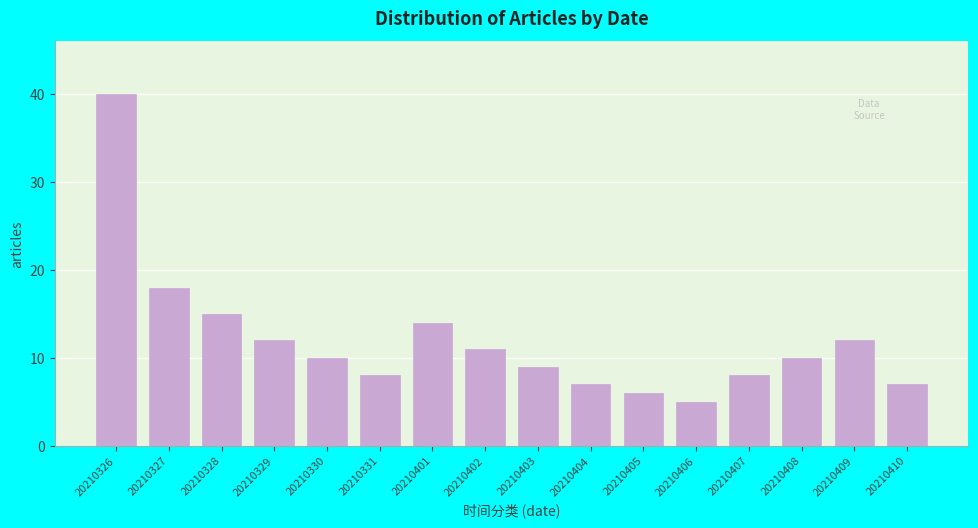

Reading left to right, what are all the values shown in this chart?

20210326=40	20210327=18	20210328=15	20210329=12	20210330=10	20210331=8	20210401=14	20210402=11	20210403=9	20210404=7	20210405=6	20210406=5	20210407=8	20210408=10	20210409=12	20210410=7